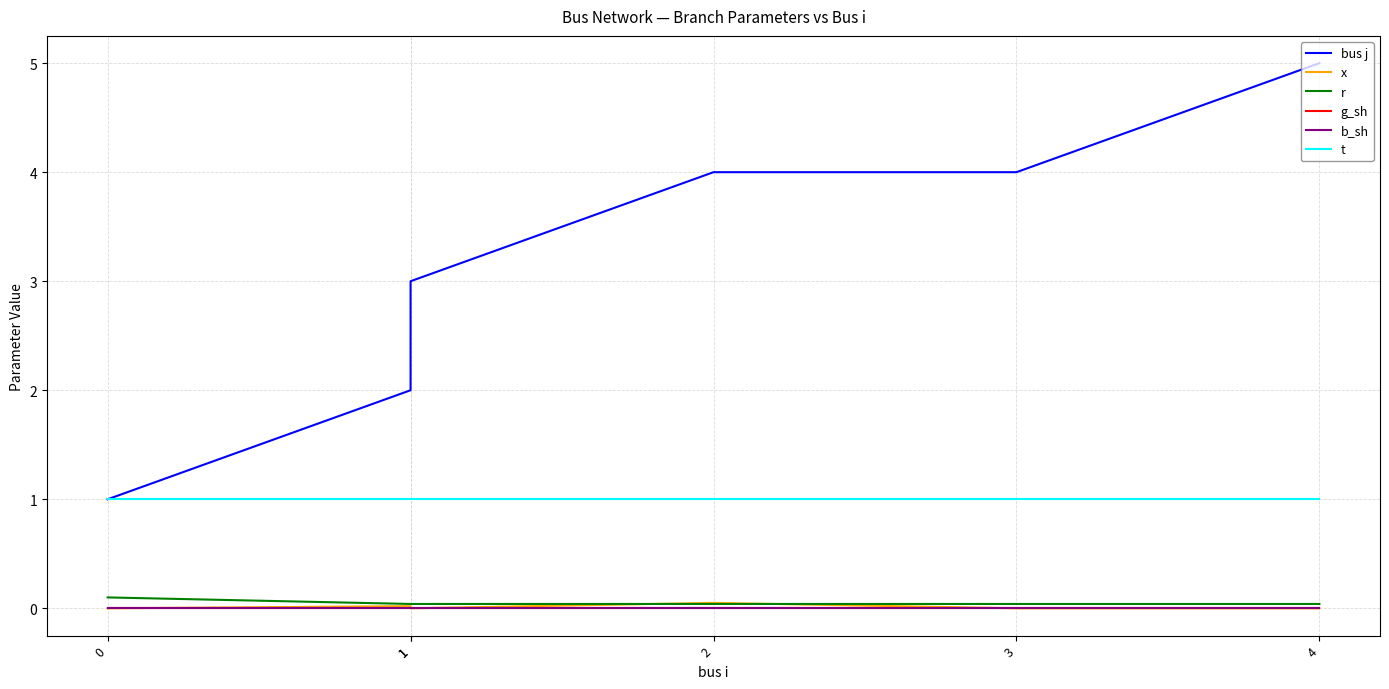

True or false: bus j has a value of 2.0 at 1.

True